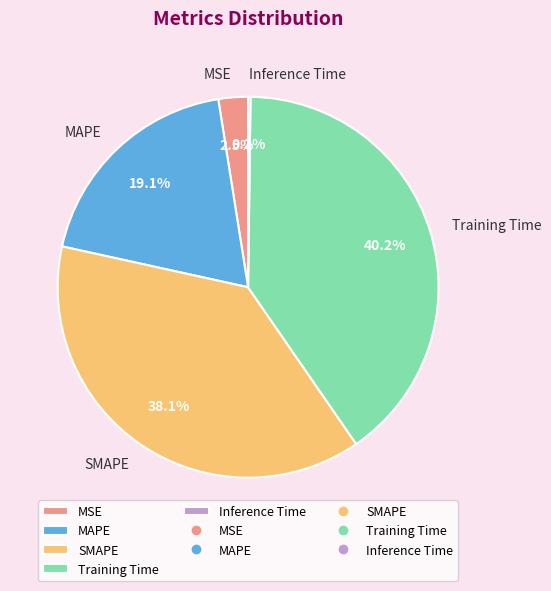

To the nearest percent, what is the difference between the MAPE and Training Time slice percentages?

21%